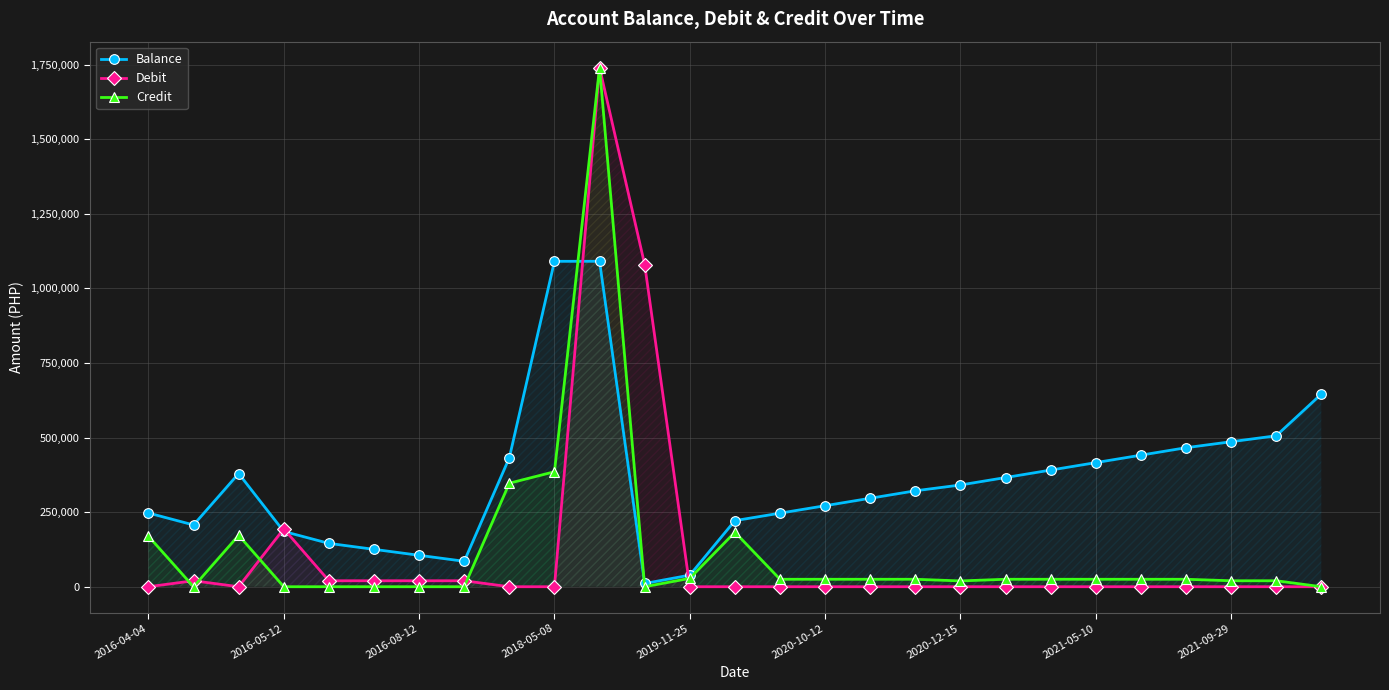

Which has a higher value, 16 or 11?

16